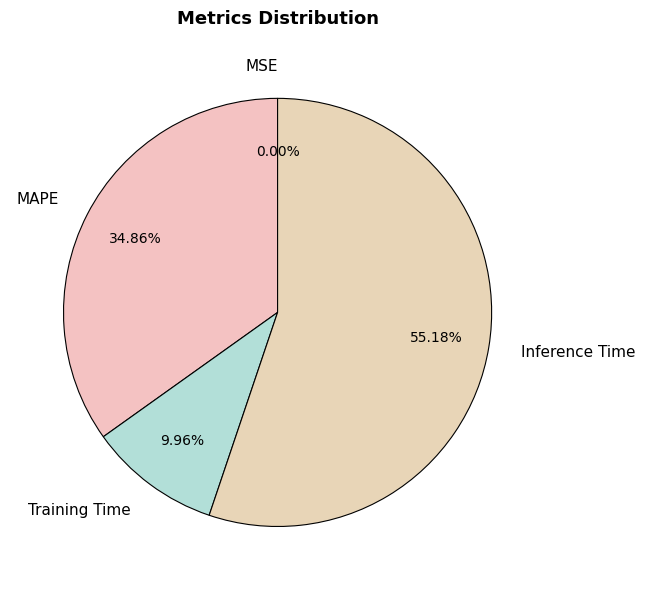

Which category has the biggest portion of the pie?

Inference Time